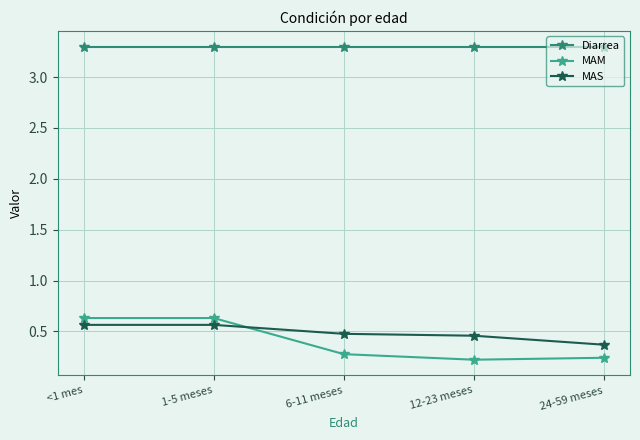

What is the greatest value displayed?

3.3